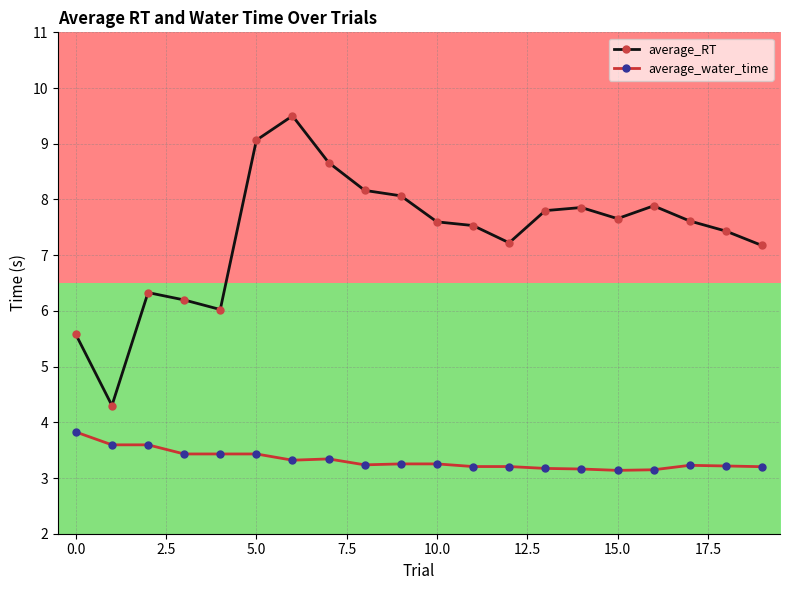

At how many categories does at least one series exceed 7?

15